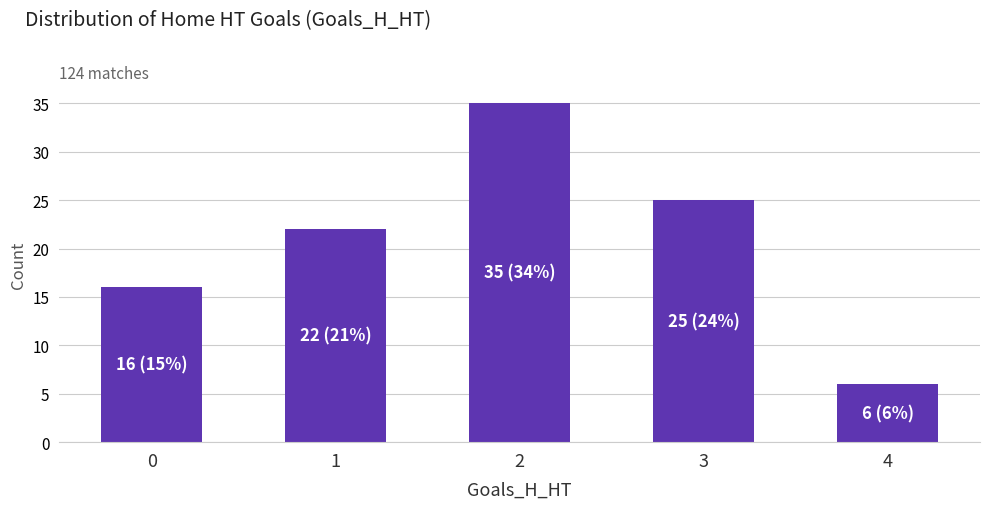

True or false: the data shows 11 at 0.

False